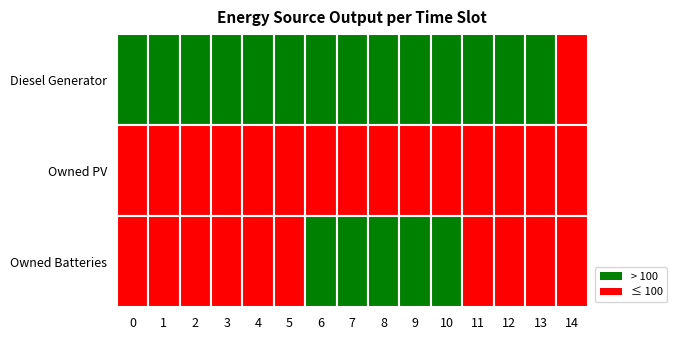

Between 5 and 4, which is larger?

5